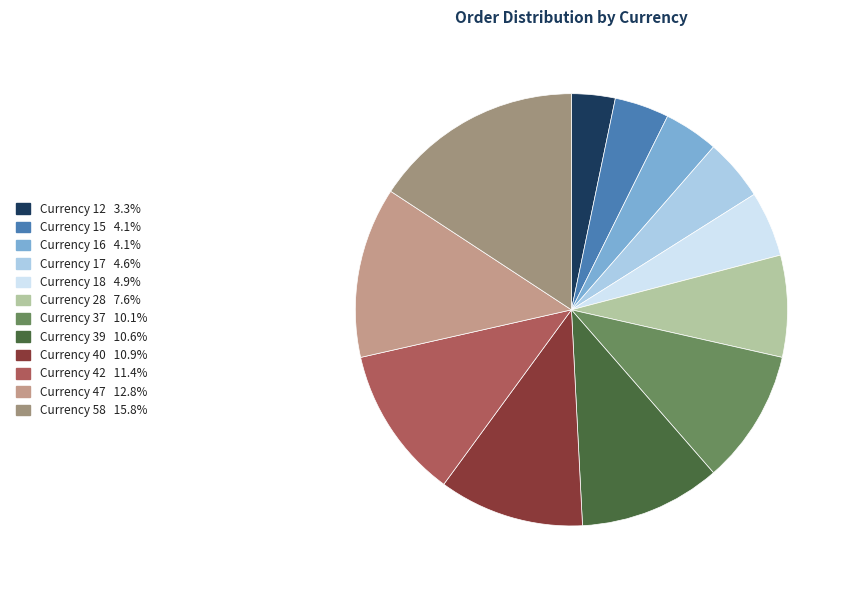

How many segments does this pie chart have?

12